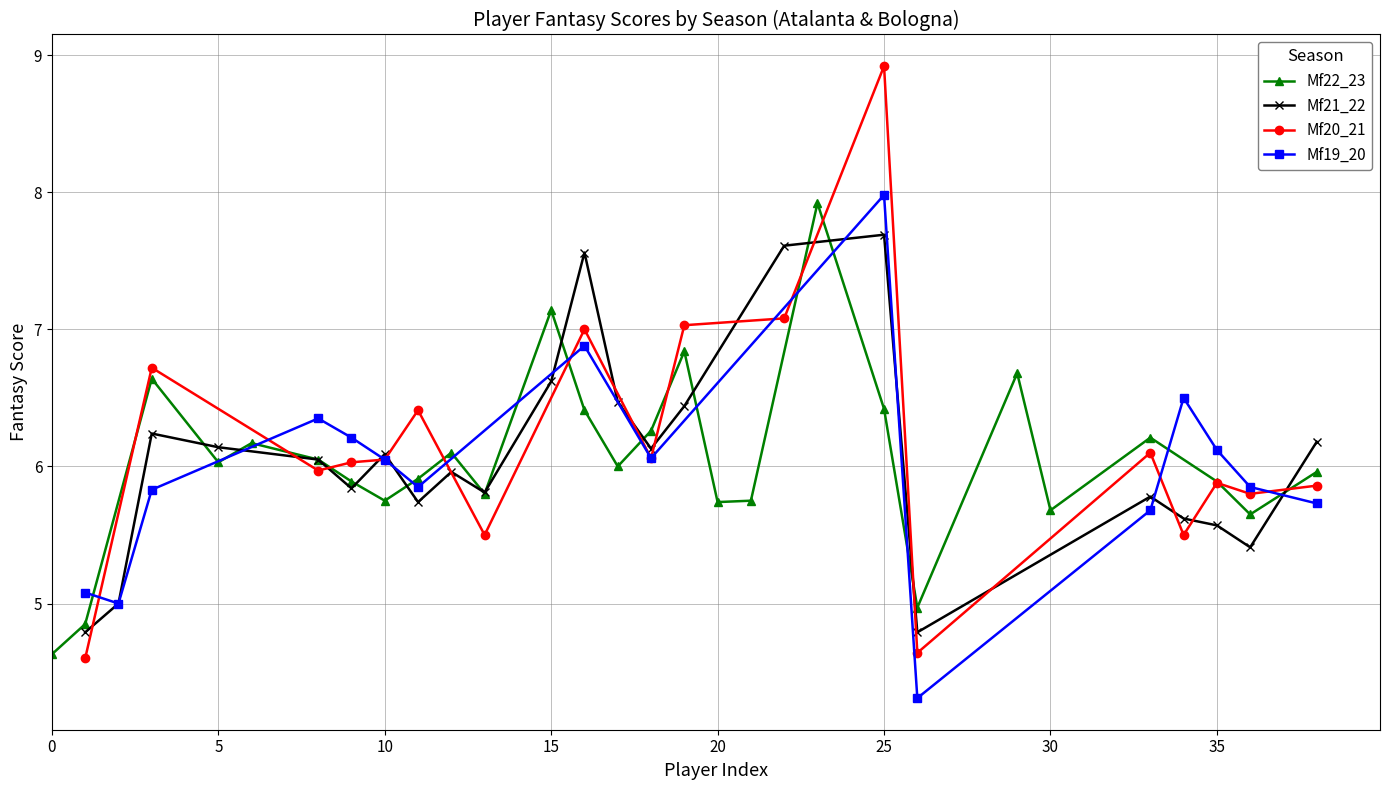

Rank the series by their maximum value, from lowest to highest.

Mf21_22, Mf22_23, Mf19_20, Mf20_21